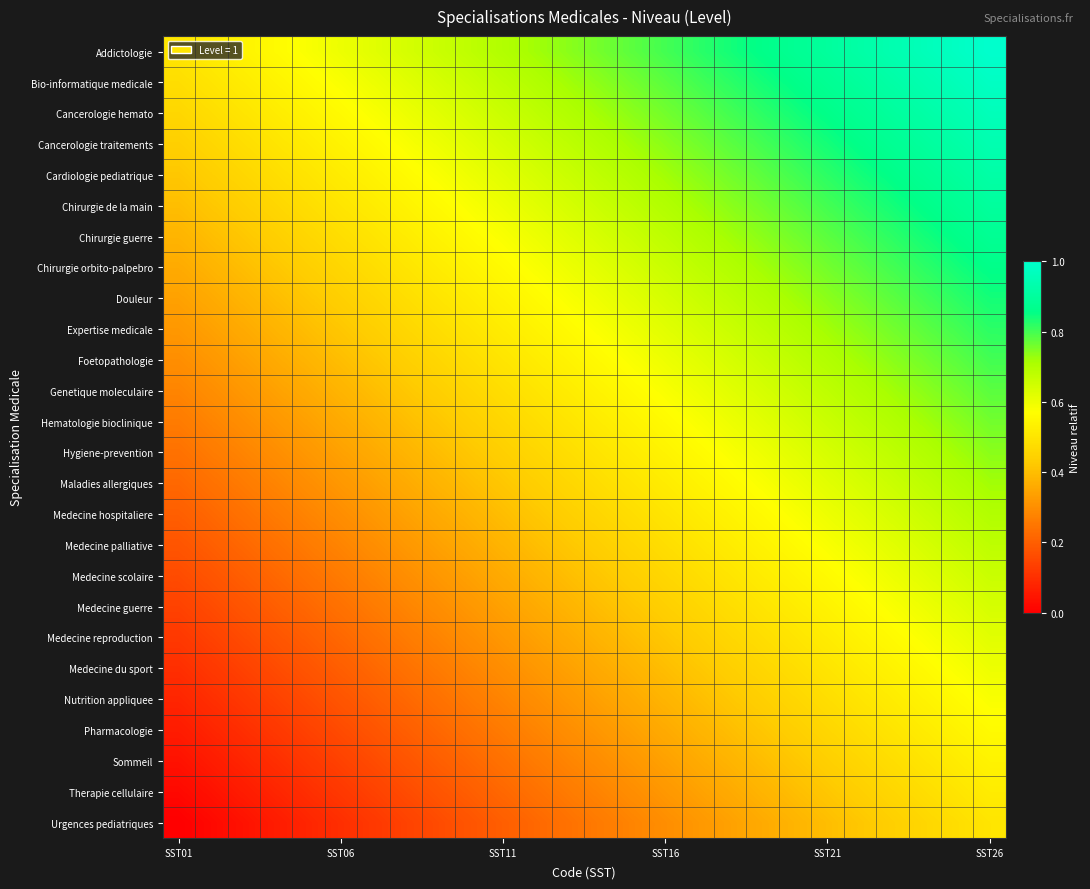

Which category has the lowest value across all series?

SST01